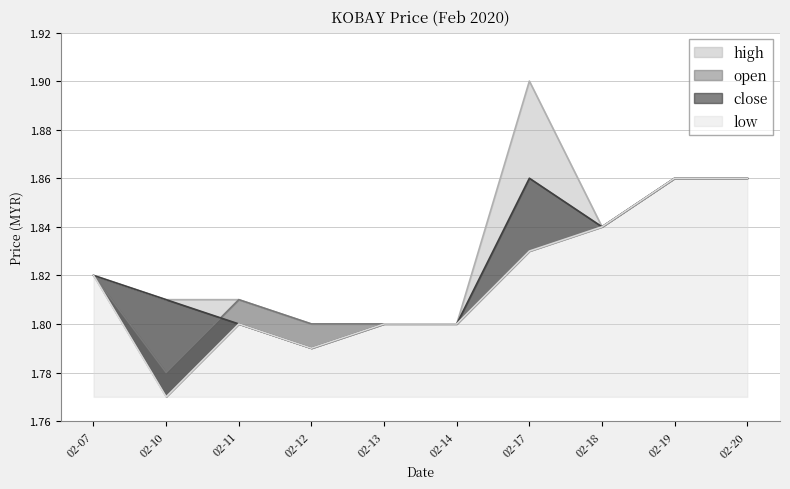

Between 02-07 and 02-10, which series saw the biggest shift?

low